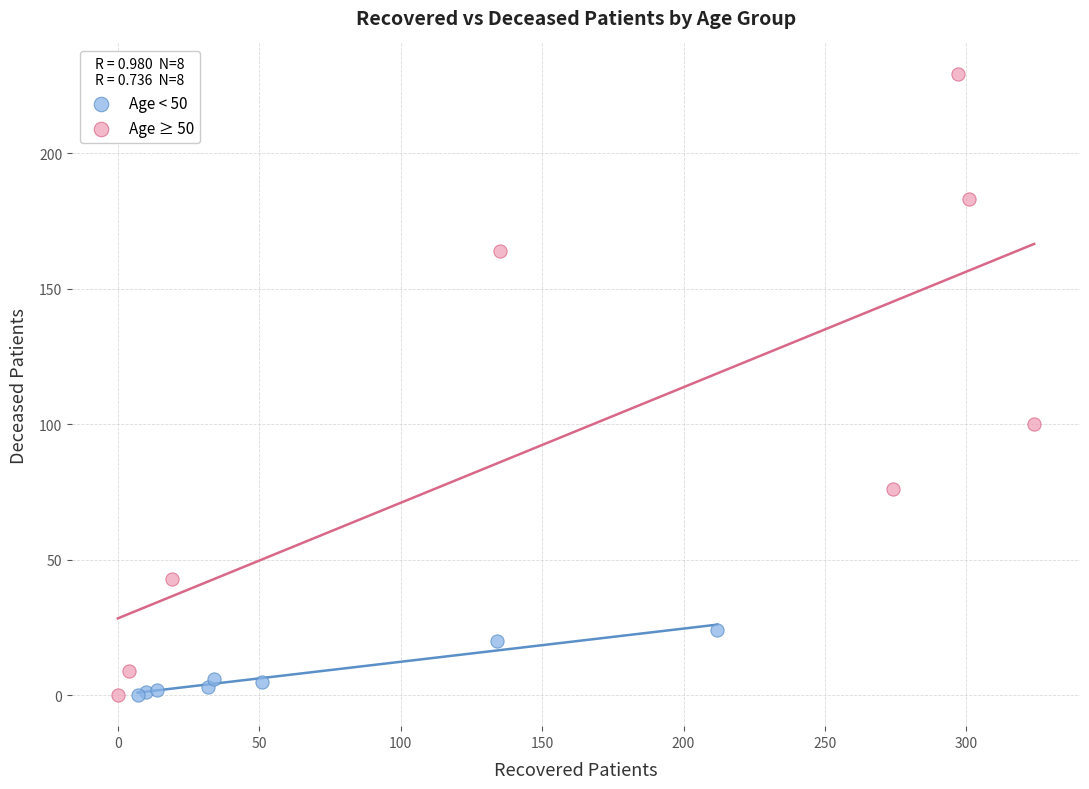

Which series reaches the maximum Y coordinate?

Age ≥ 50